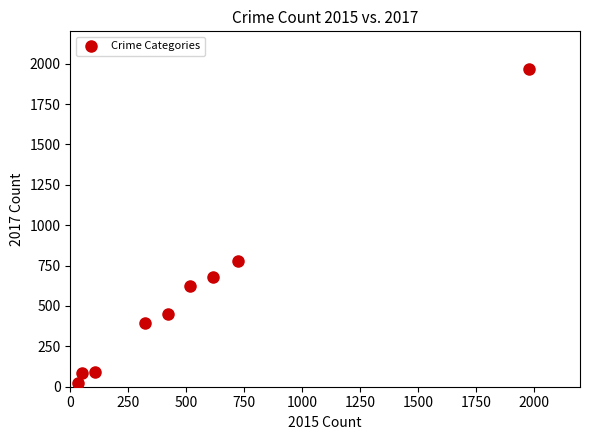

What Y value in the scatter plot is closest to 995?

780